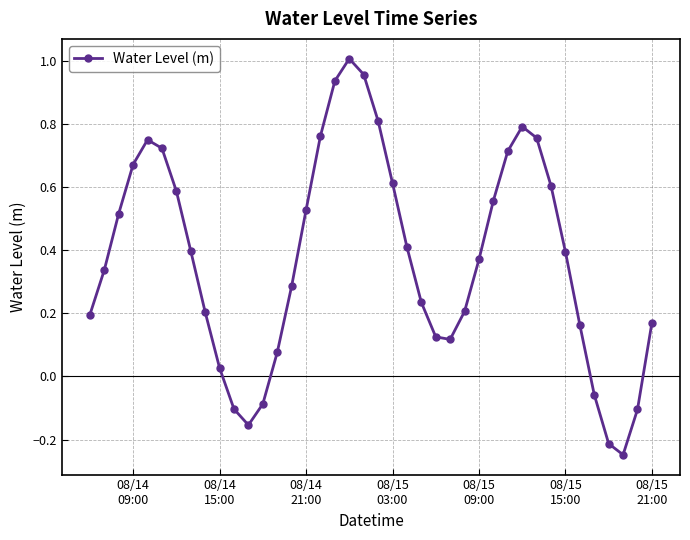

What is the sum of all values?

15.0